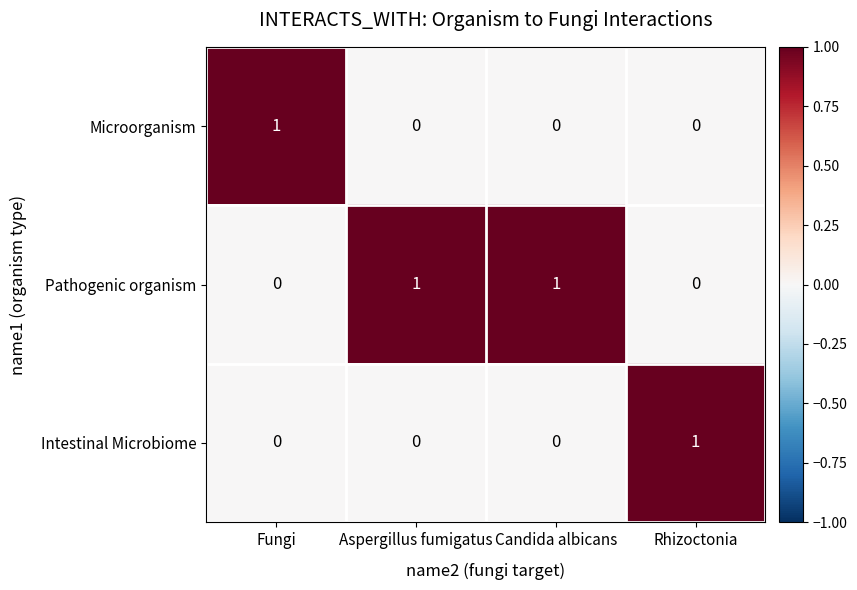

True or false: Intestinal Microbiome has a value of 0 at Candida albicans.

True